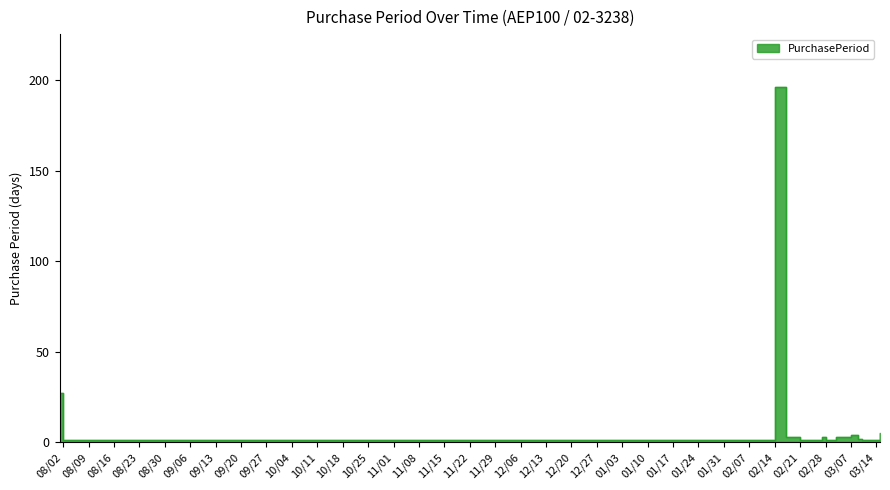

What is the label of the 14th point from the left?

2017-03-09